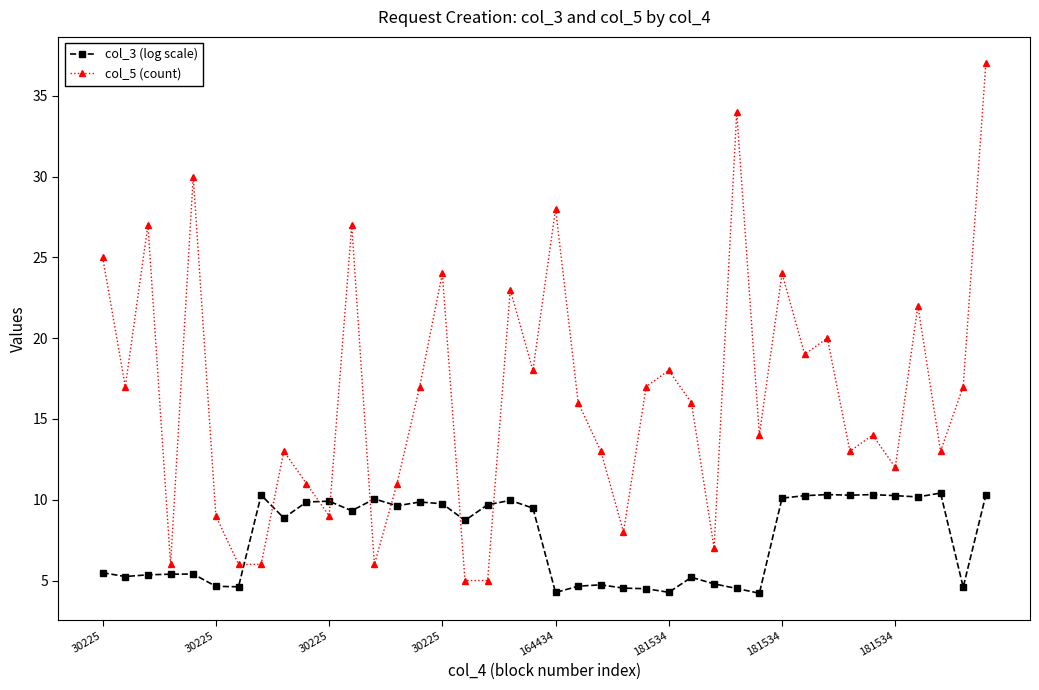

What is the value of the col_5 (count) point at the 7th from the left?

6.0